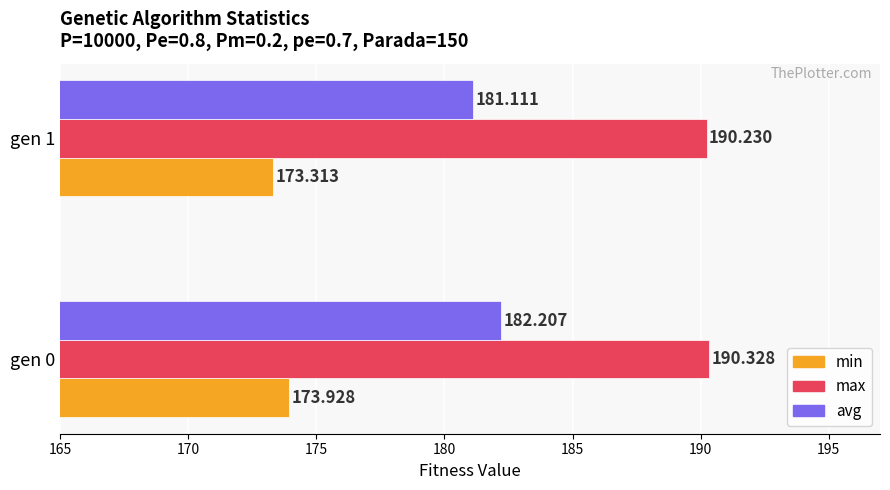

How many avg values are between 181 and 182?

1